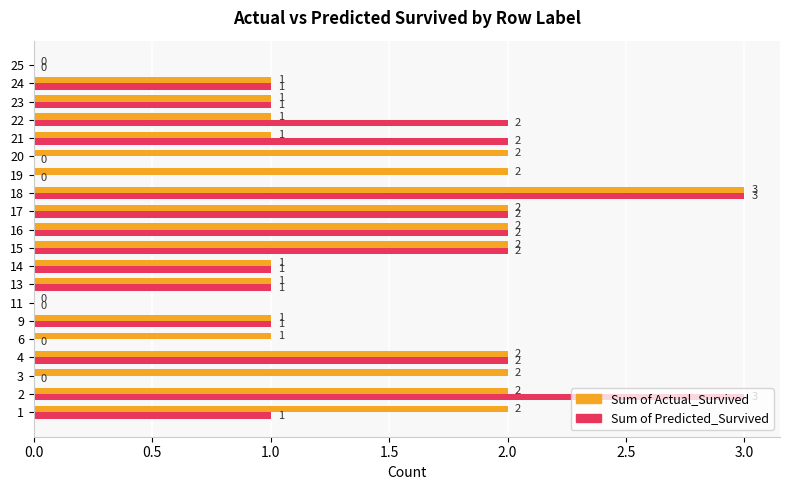

Which series has the largest total across all categories?

Sum of Actual_Survived